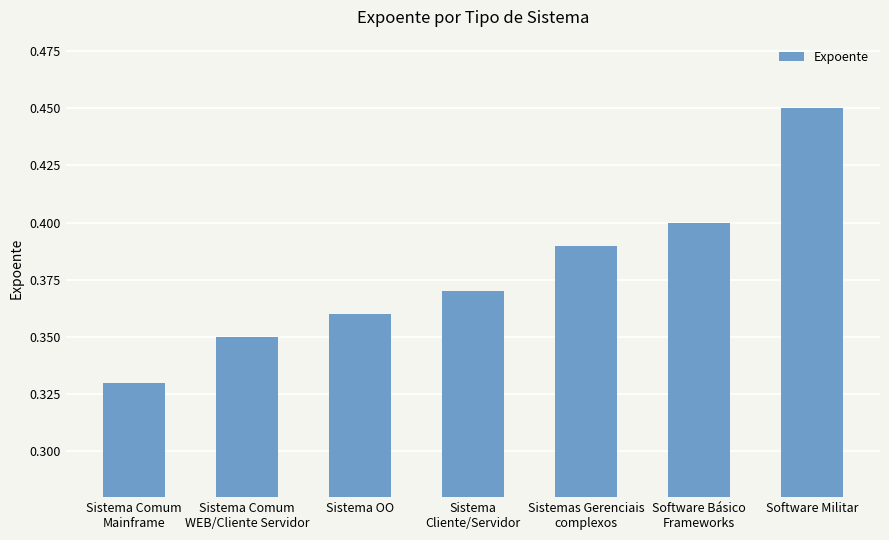

Rank the categories by value from lowest to highest.

Sistema Comum
Mainframe, Sistema Comum
WEB/Cliente Servidor, Sistema OO, Sistema
Cliente/Servidor, Sistemas Gerenciais
complexos, Software Básico
Frameworks, Software Militar